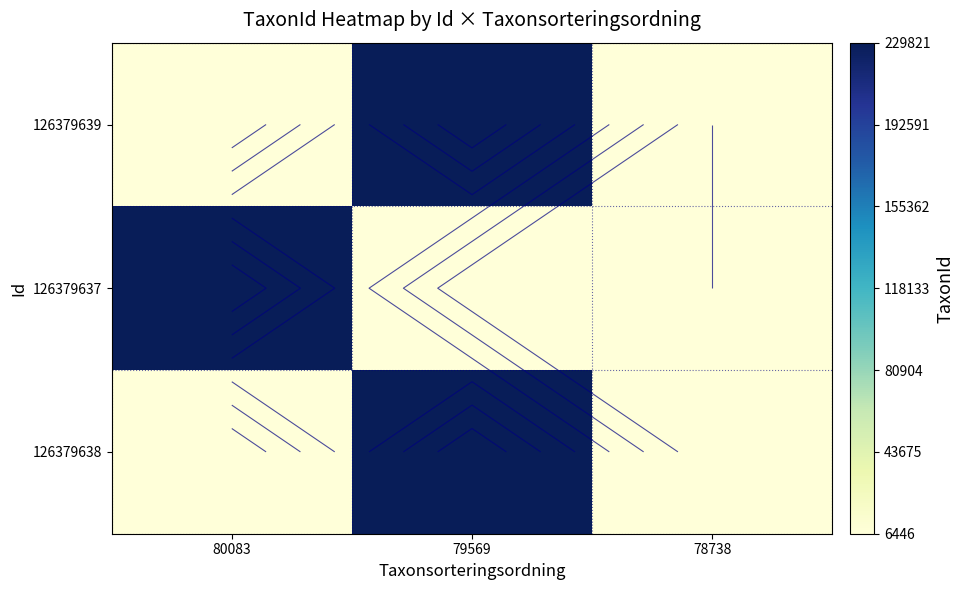

Rank the series at 79569 from highest to lowest value.

126379639, 126379638, 126379637